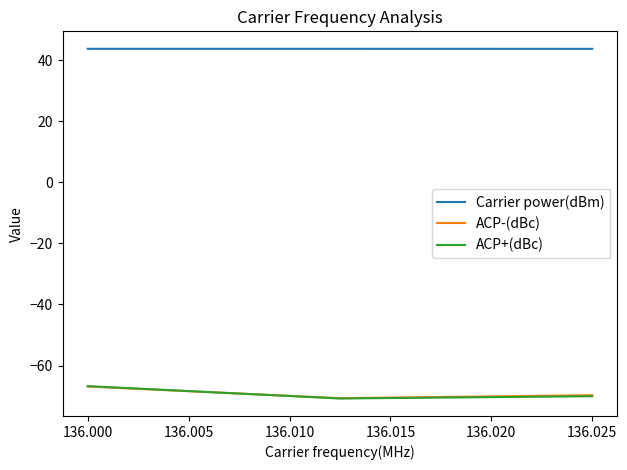

What is the greatest value displayed?

43.7